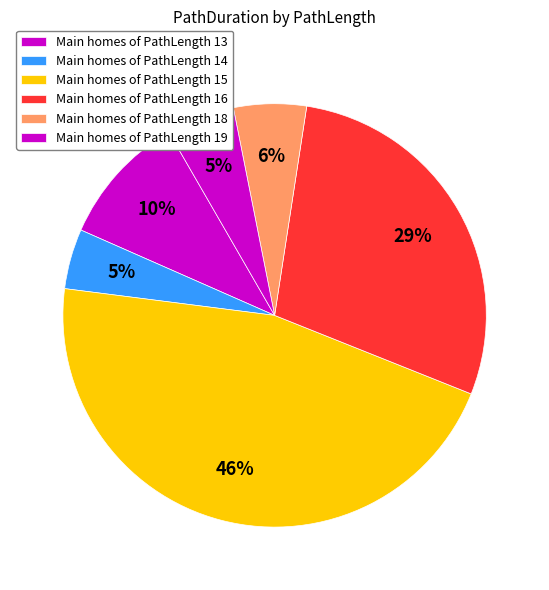

Count the number of slices in the pie.

6